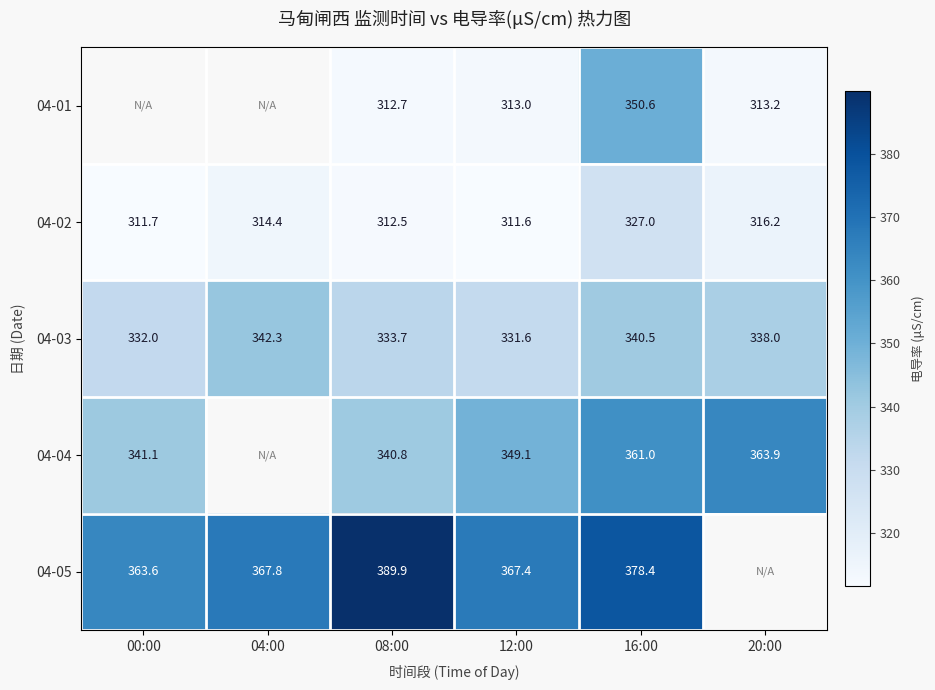

What is the difference between the highest and lowest values at 20:00?

50.7